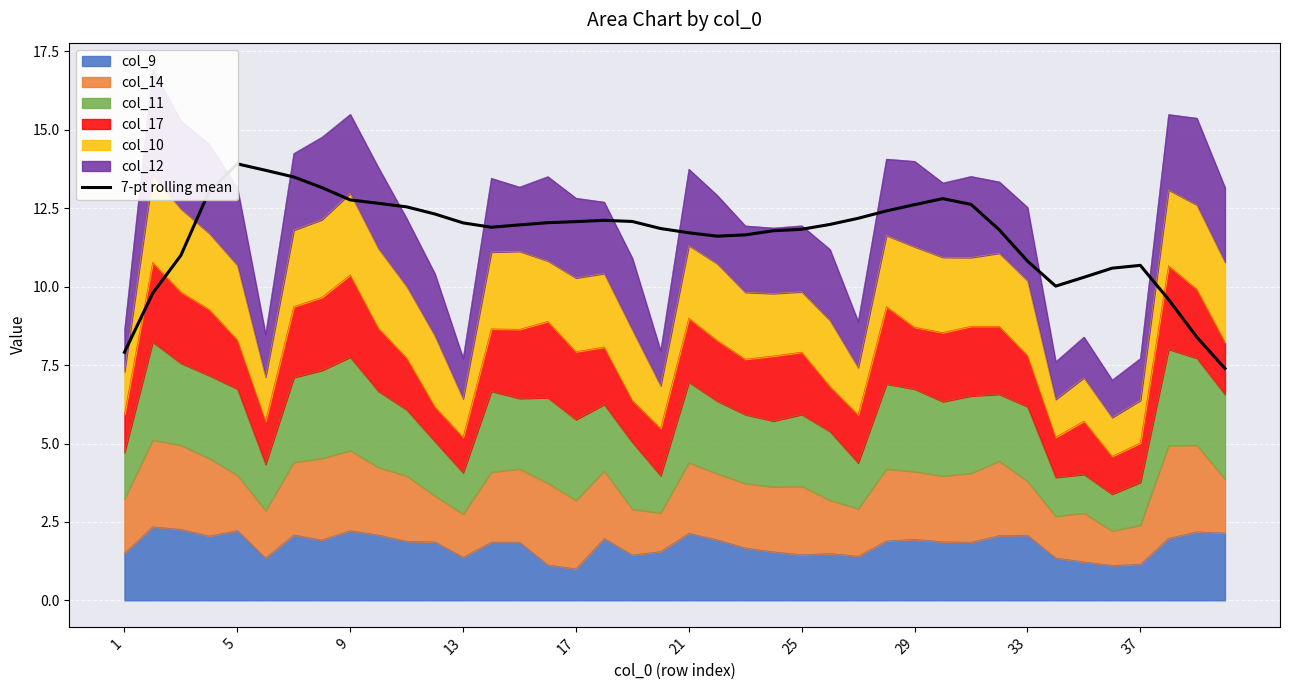

How many points are higher than both their immediate neighbors (excluding endpoints)?

4